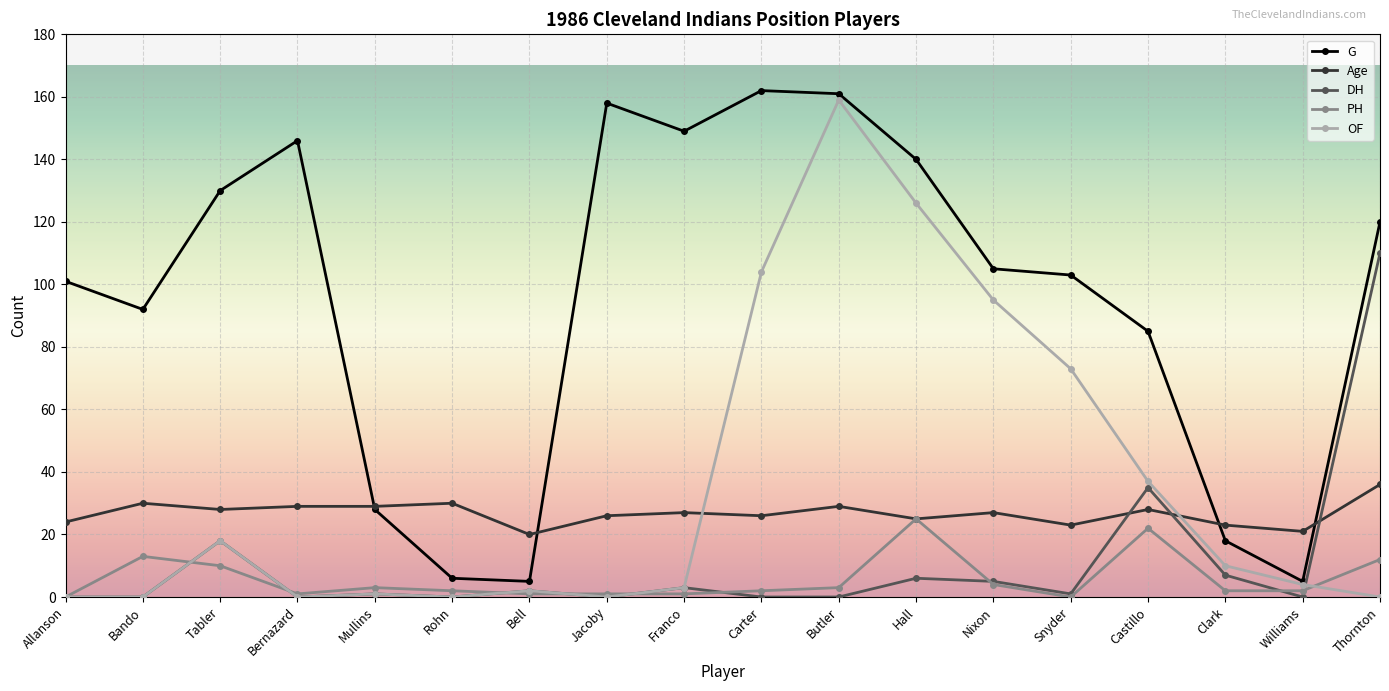

What is the sum of all DH values?

188